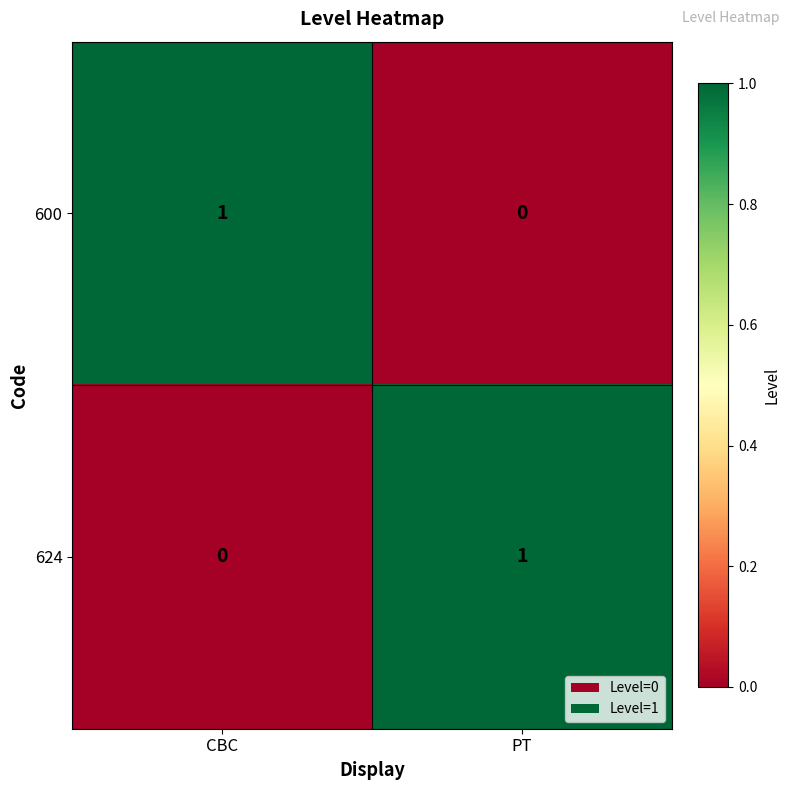

At which label is 600 closest to 0?

PT